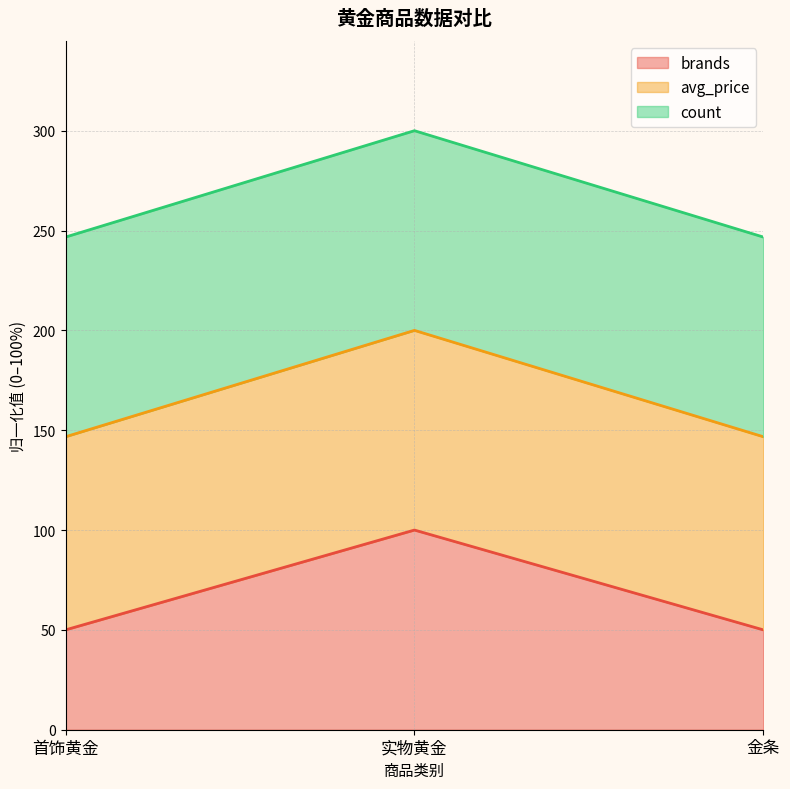

How many lines are shown in the chart?

3